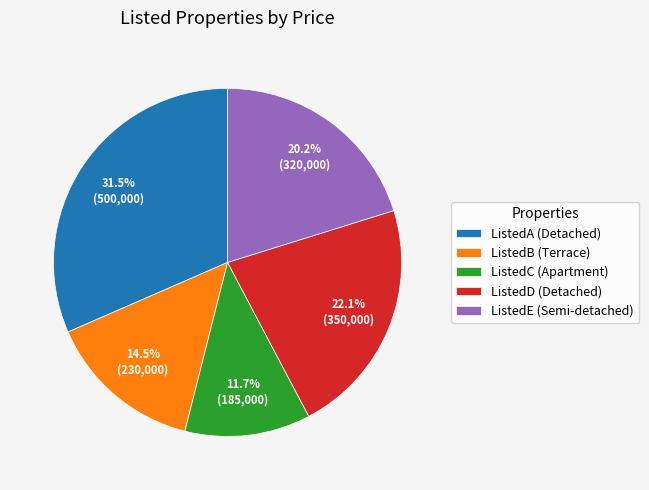

To the nearest percent, what is the difference between the ListedE and ListedC slice percentages?

9%